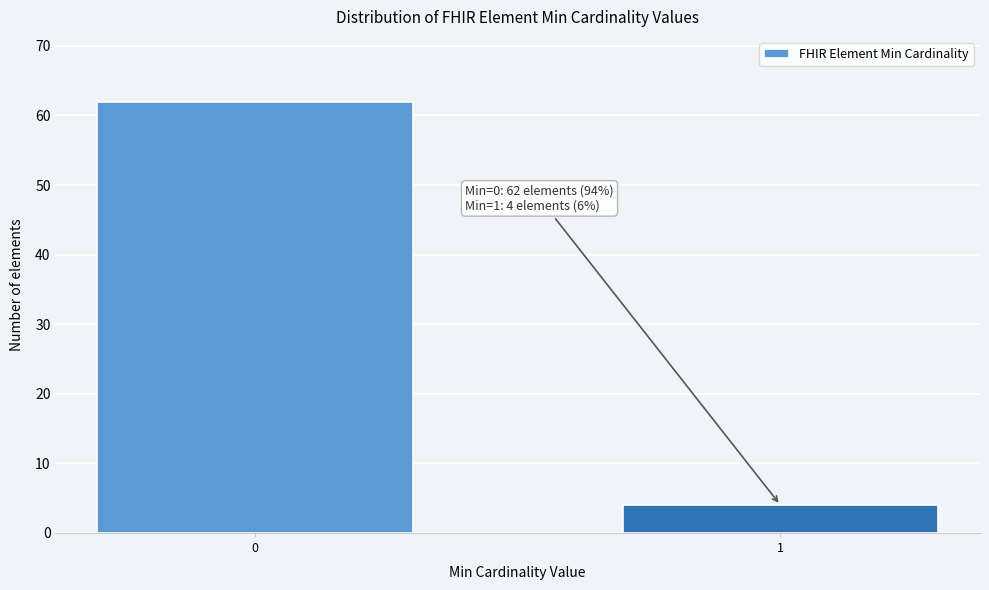

Reading left to right, transcribe all the data shown in this chart.

0=62	1=4